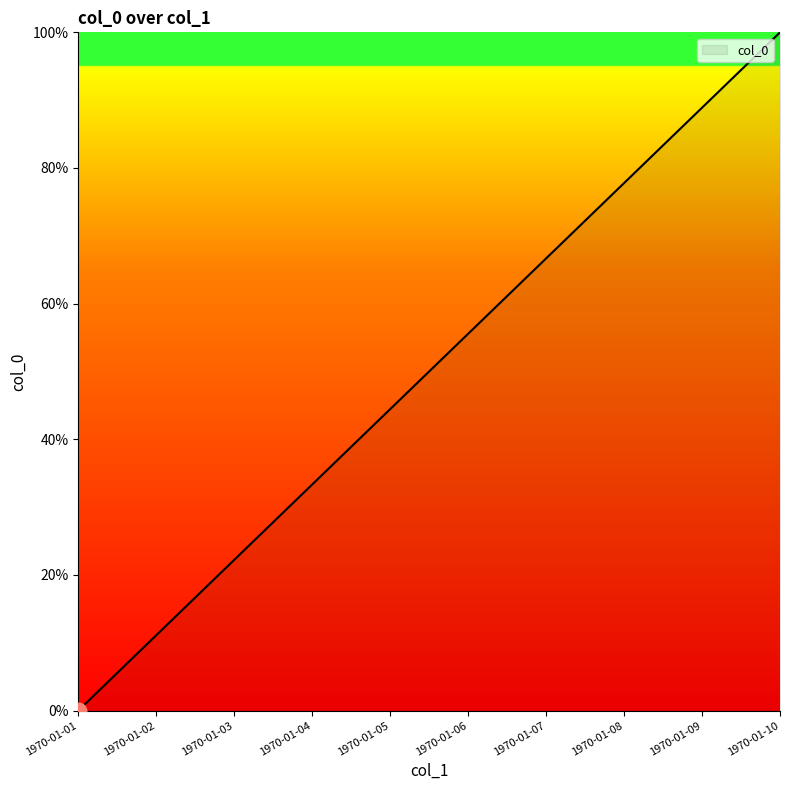

List the labels in order of value, largest first.

1970-01-10, 1970-01-09, 1970-01-08, 1970-01-07, 1970-01-06, 1970-01-05, 1970-01-04, 1970-01-03, 1970-01-02, 1970-01-01